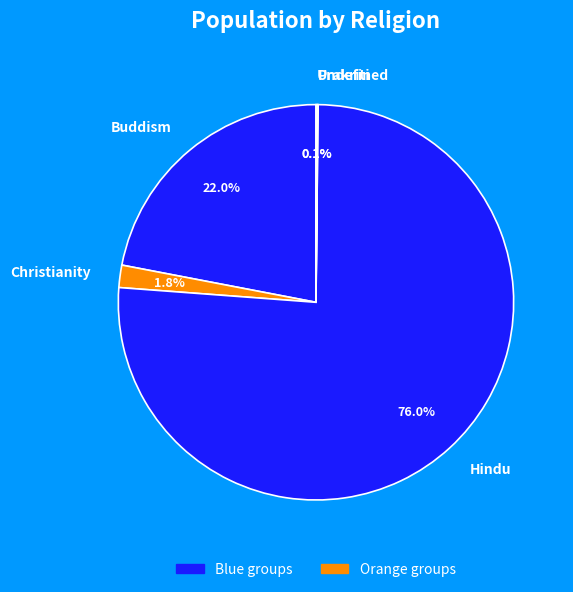

What portion of the pie excludes Hindu?

24.0%